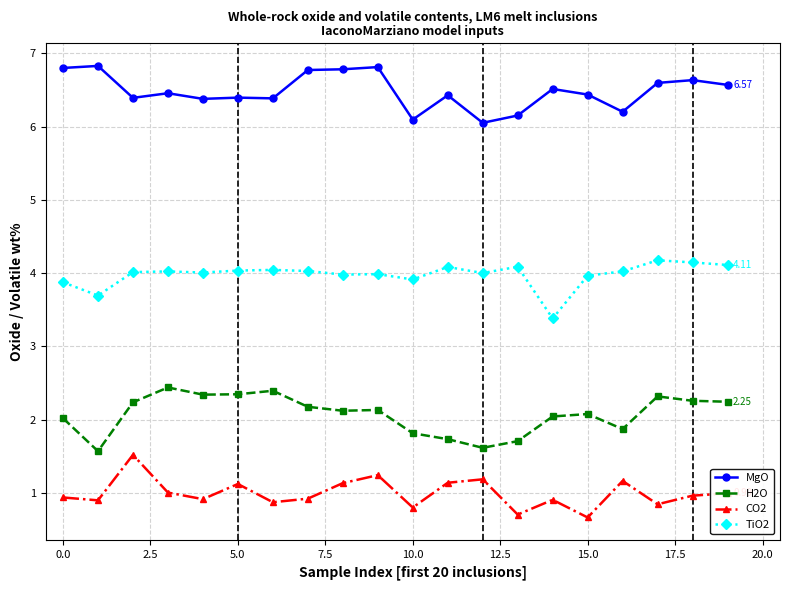

What is the smallest value displayed?

0.7